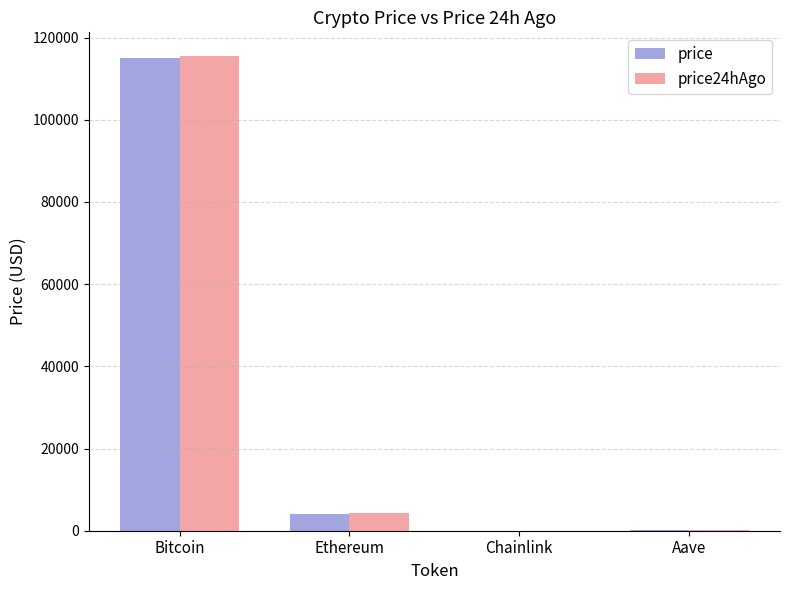

Are the bars grouped side by side (vs. stacked)?

Yes